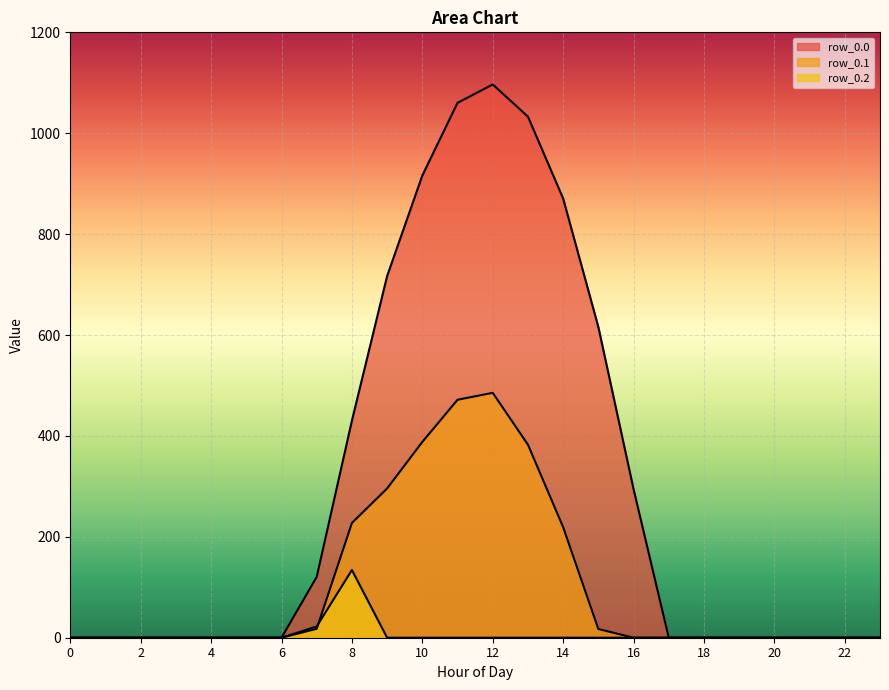

What is the average value of the row_0.2 series?

6.5